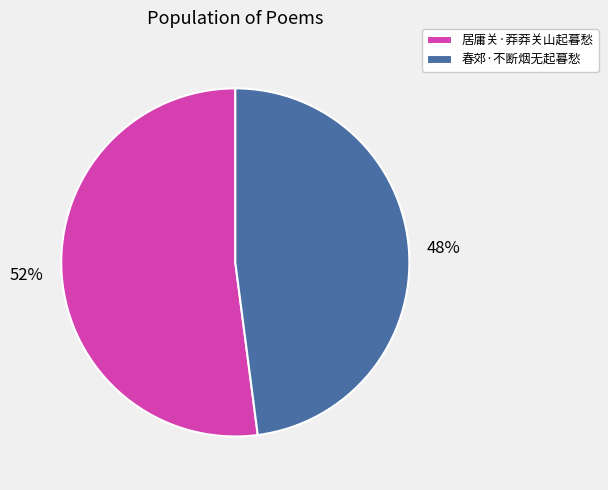

Count the number of slices in the pie.

2